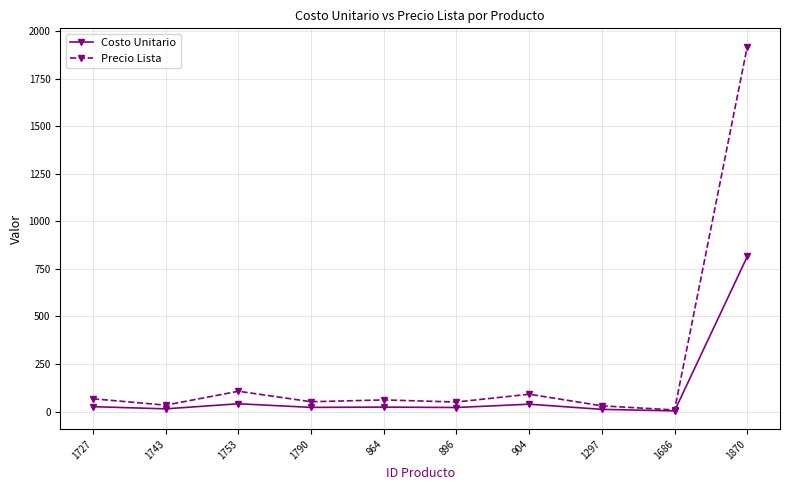

What is the average value of the Costo Unitario series?

101.7